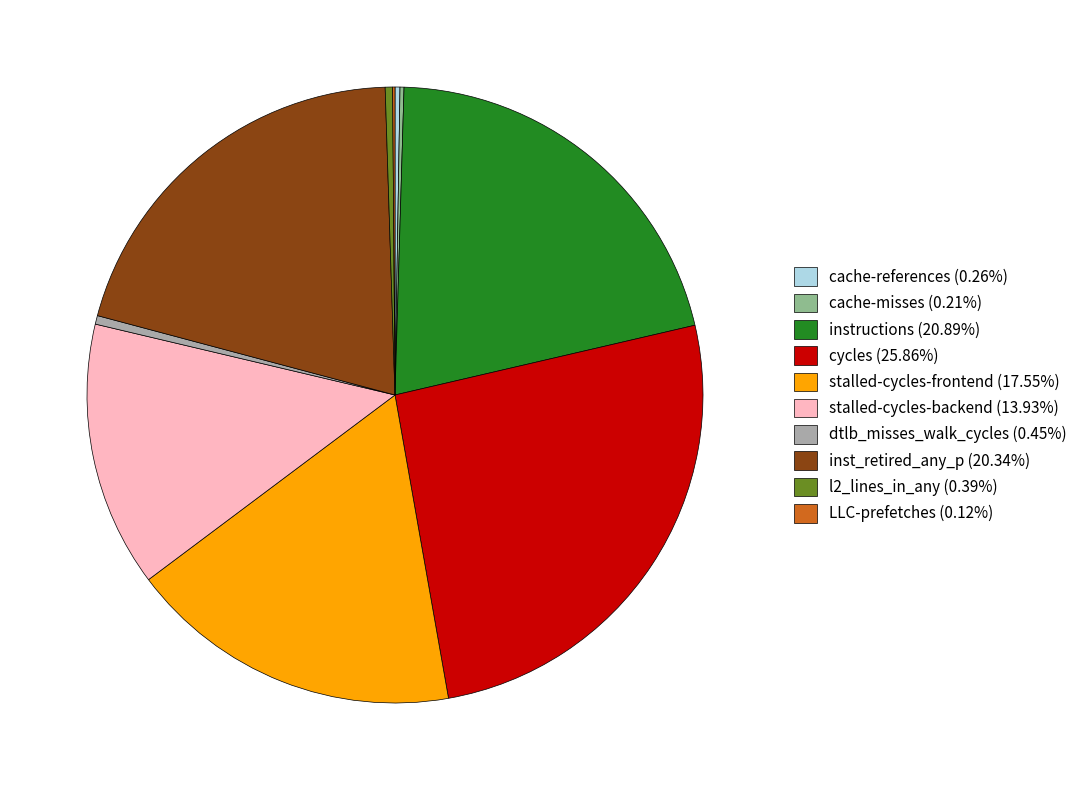

Is there any slice that represents more than half of the pie?

No